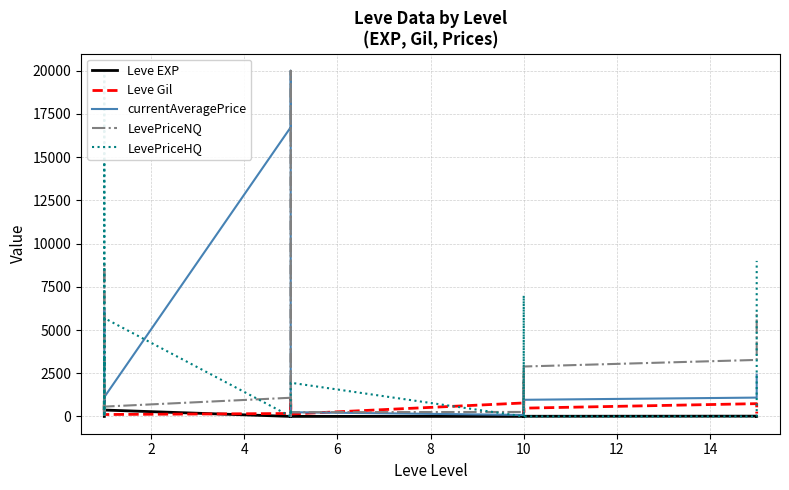

After their last crossing, which series has the higher values: LevePriceNQ or currentAveragePrice?

LevePriceNQ